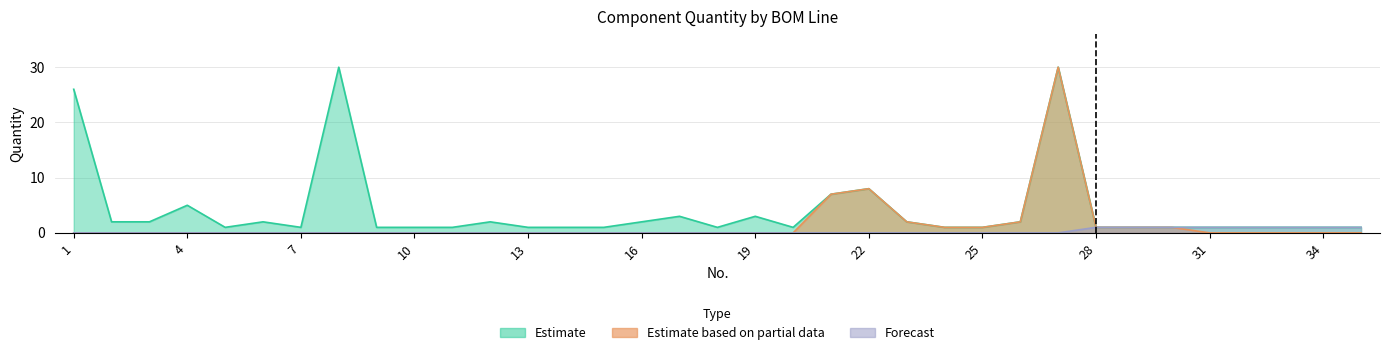

Does the chart display data point markers on the line(s)?

No